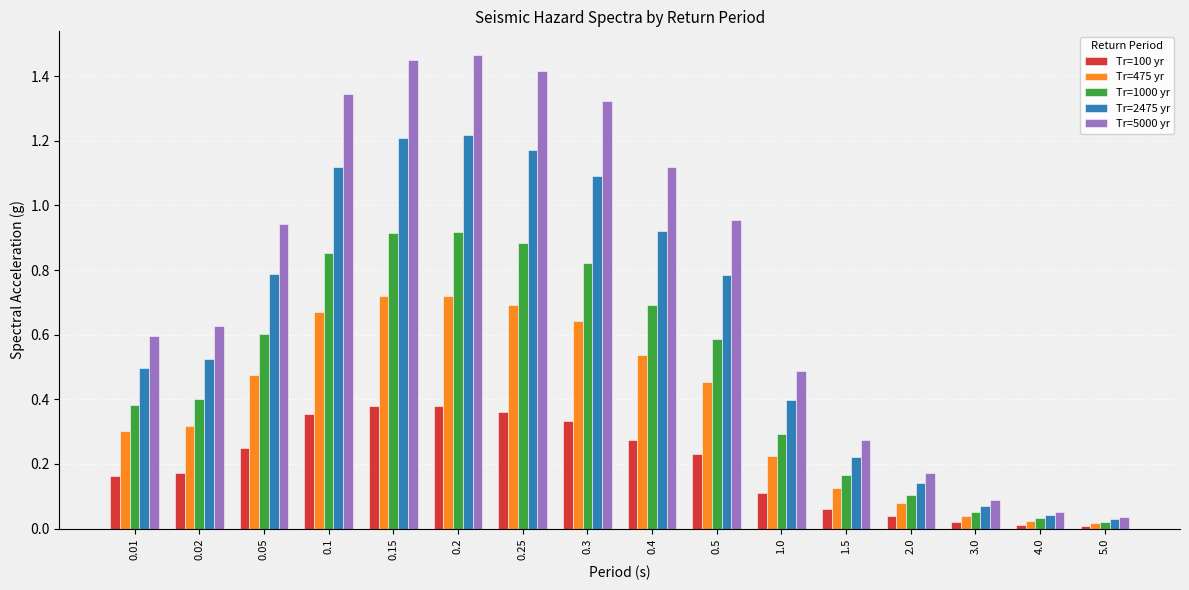

Which series has the widest spread of values?

Tr=5000 yr